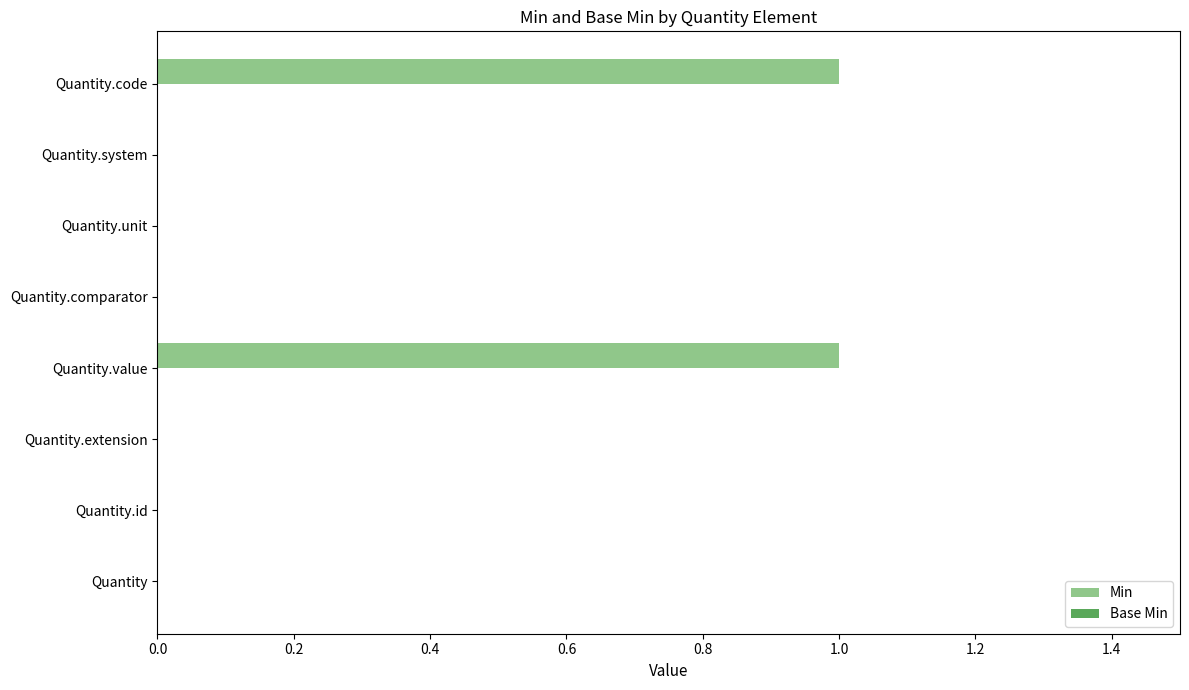

Which has a higher value, Quantity.code or Quantity.system?

Quantity.code